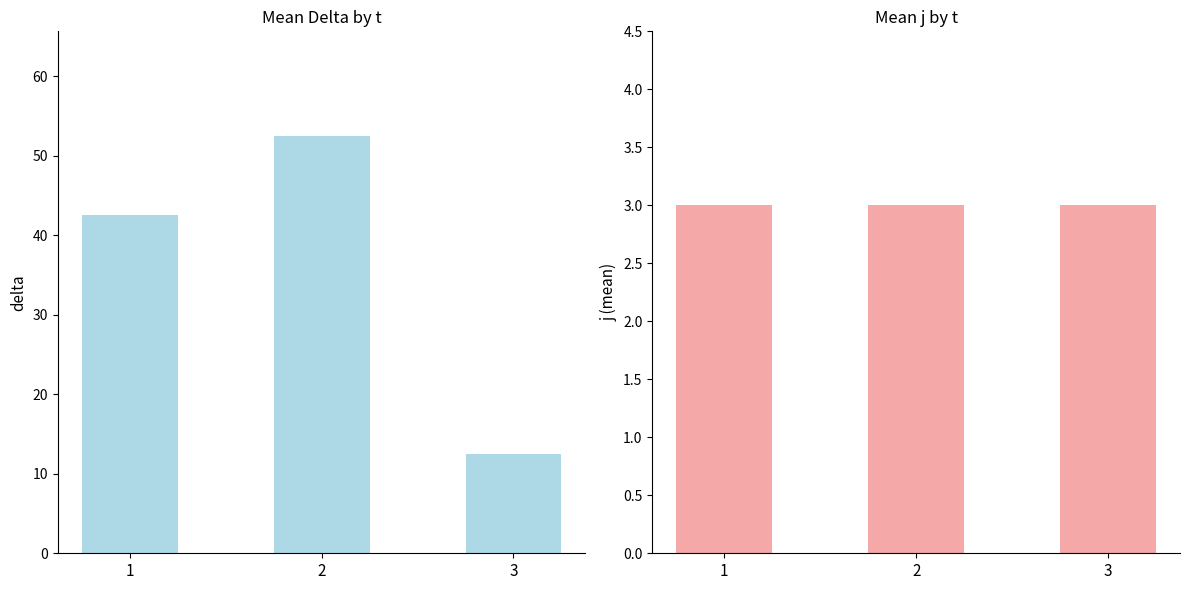

Reading right to left, what are all the values shown in this chart?

delta: 3=12.5	2=52.5	1=42.5
j (mean): 3=3.0	2=3.0	1=3.0